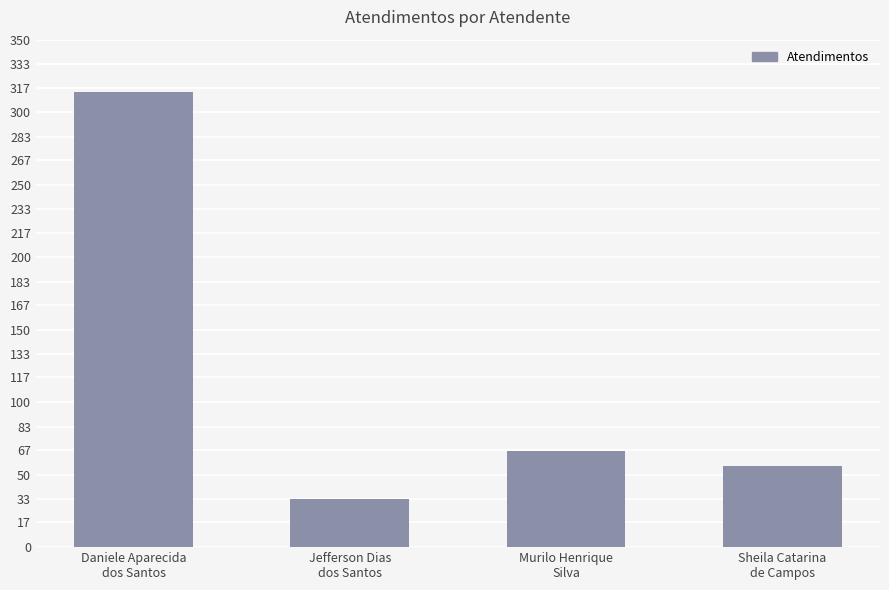

What is the label of the 3rd bar from the right?

Jefferson Dias
dos Santos